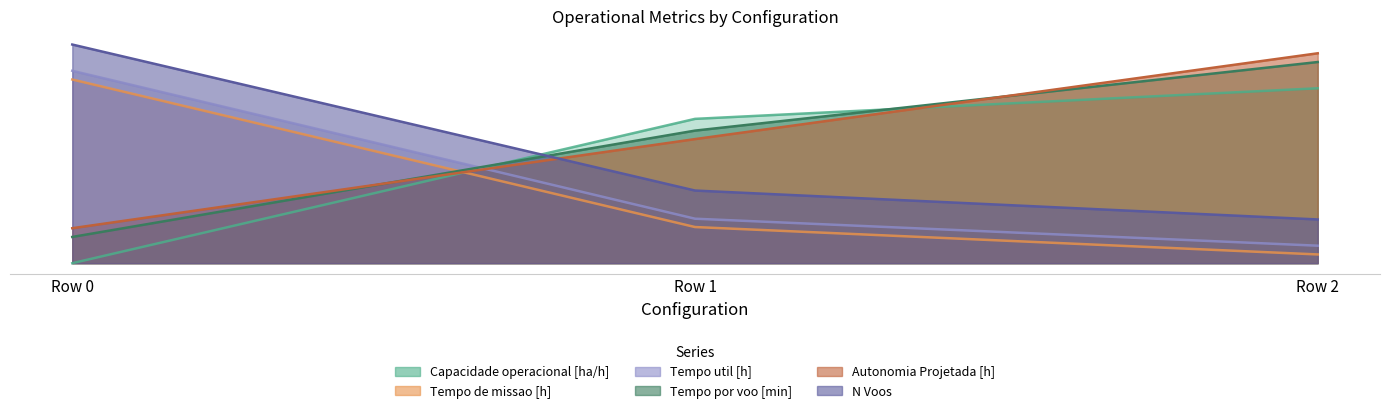

What is the value of the Tempo de missao [h] point at the 3rd from the left?

2.0